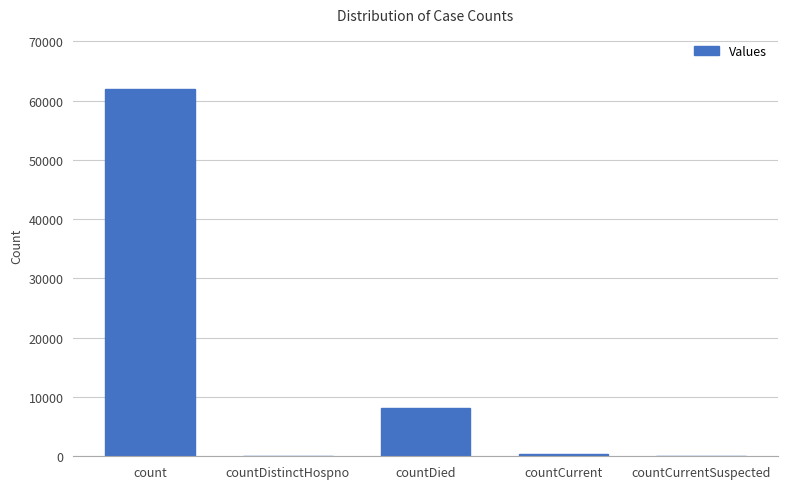

What is the change in value from countDistinctHospno to countDied?

+8124